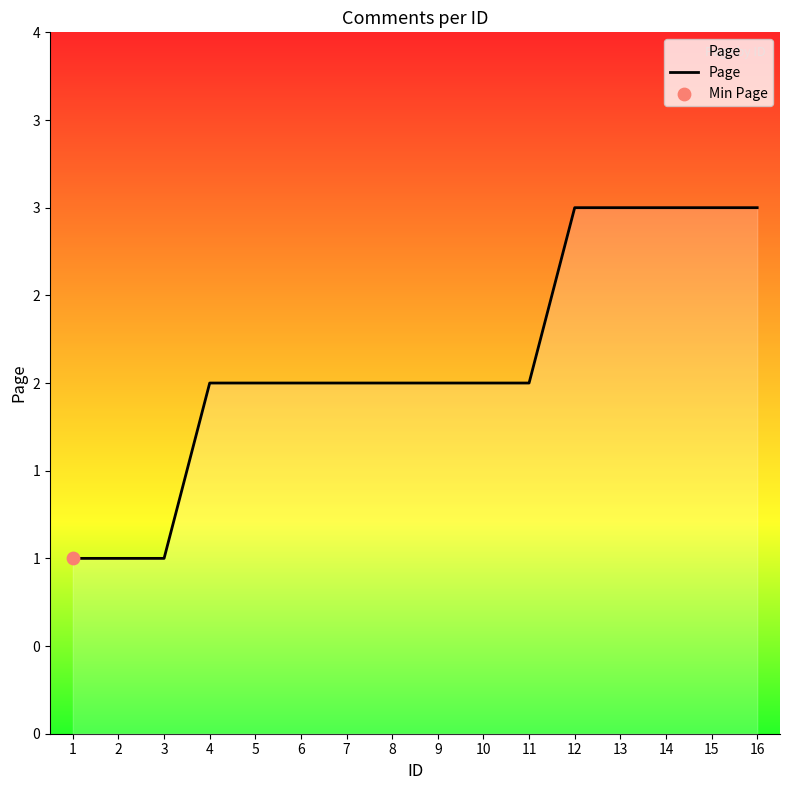

Which has a higher value, 2 or 15?

15